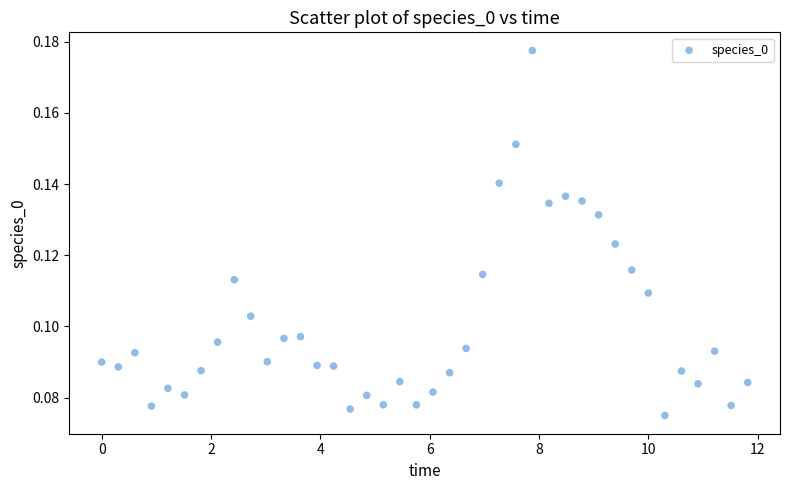

What is the range of X values (max minus min)?

11.8